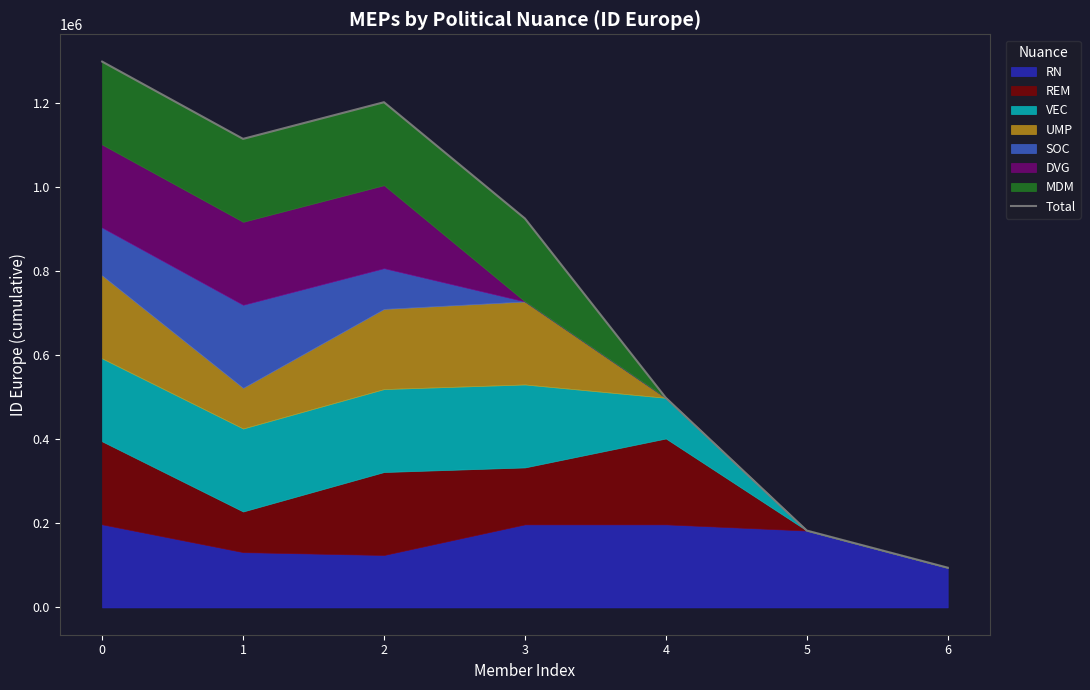

Does the chart display data point markers on the line(s)?

No